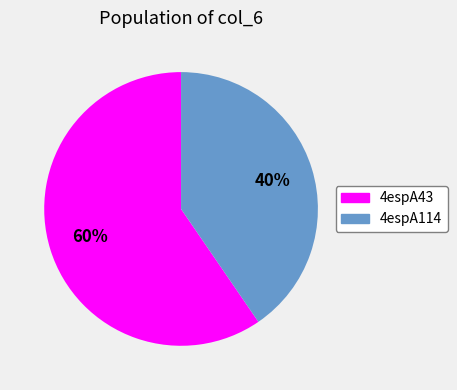

What percentage is the 4espA43 slice, to the nearest percent?

60%